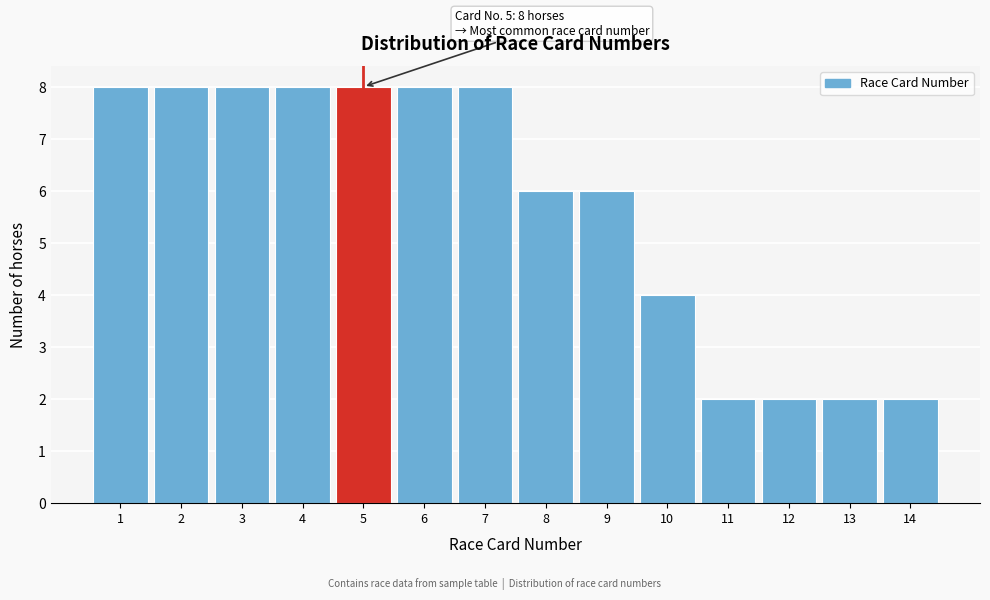

Reading left to right, list all the values displayed in this chart.

8	8	8	8	8	8	8	6	6	4	2	2	2	2